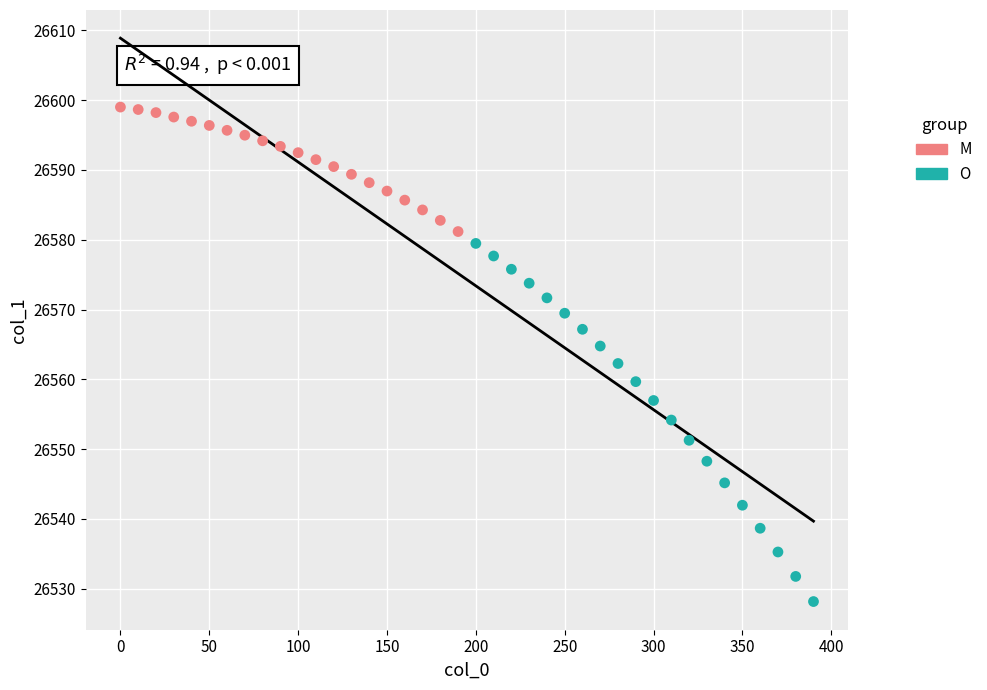

Which series contains the lowest Y value?

O